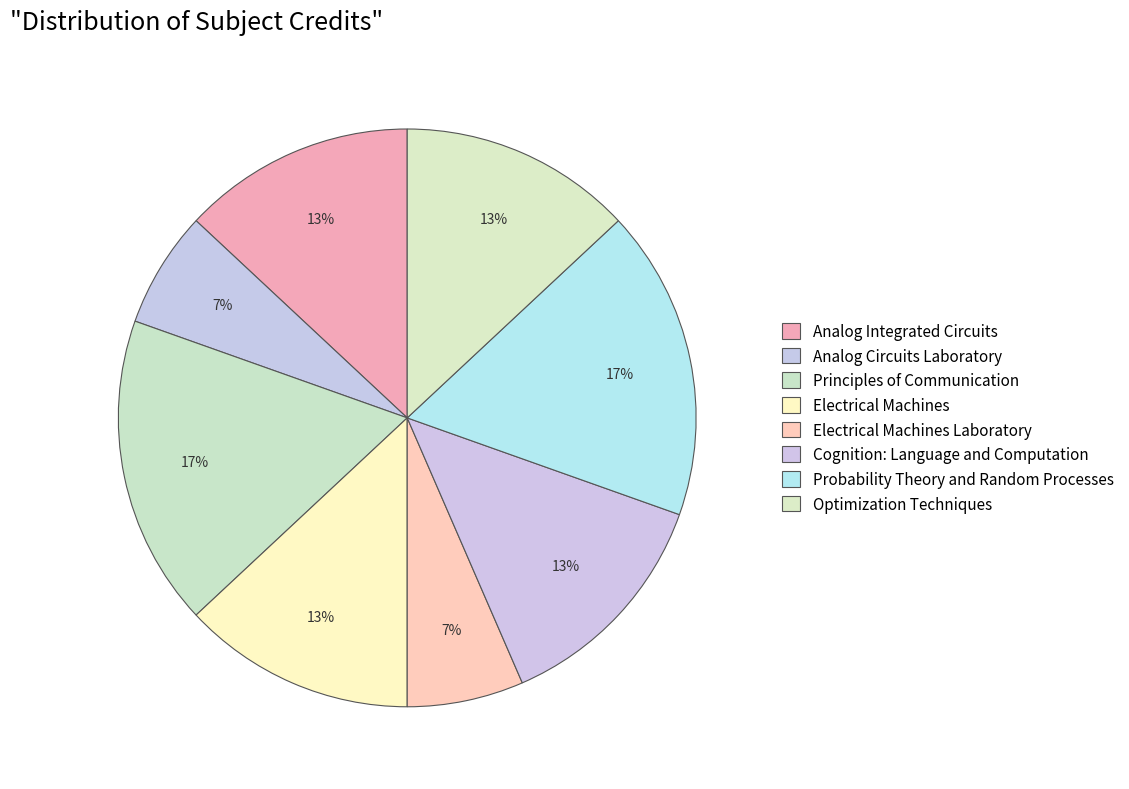

To the nearest percent, what is the combined percentage of Principles of Communication and Cognition: Language and Computation?

30%